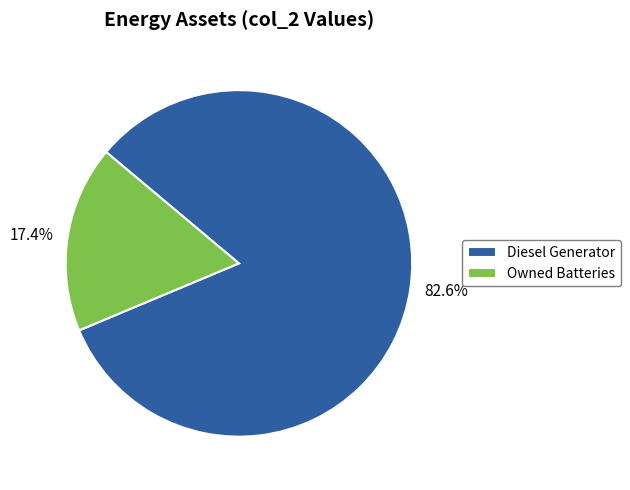

Count the number of slices in the pie.

2